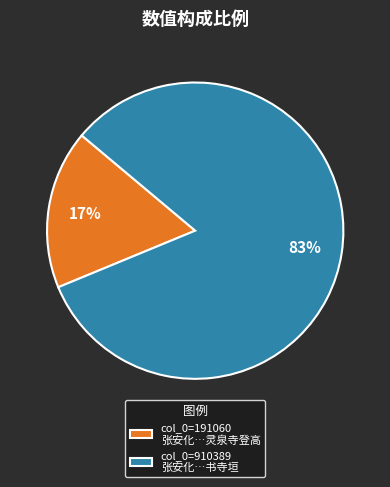

To the nearest percent, what percentage of the pie is col_0=910389 张安化…书寺垣?

83%